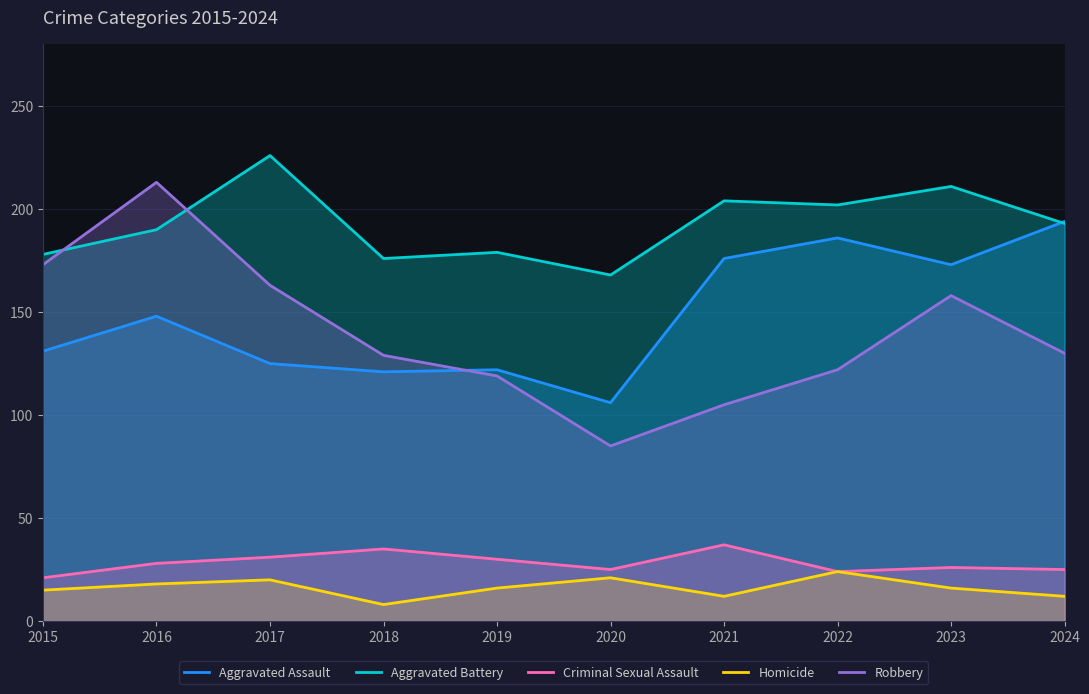

Which series changed the most between 2016 and 2018?

Robbery